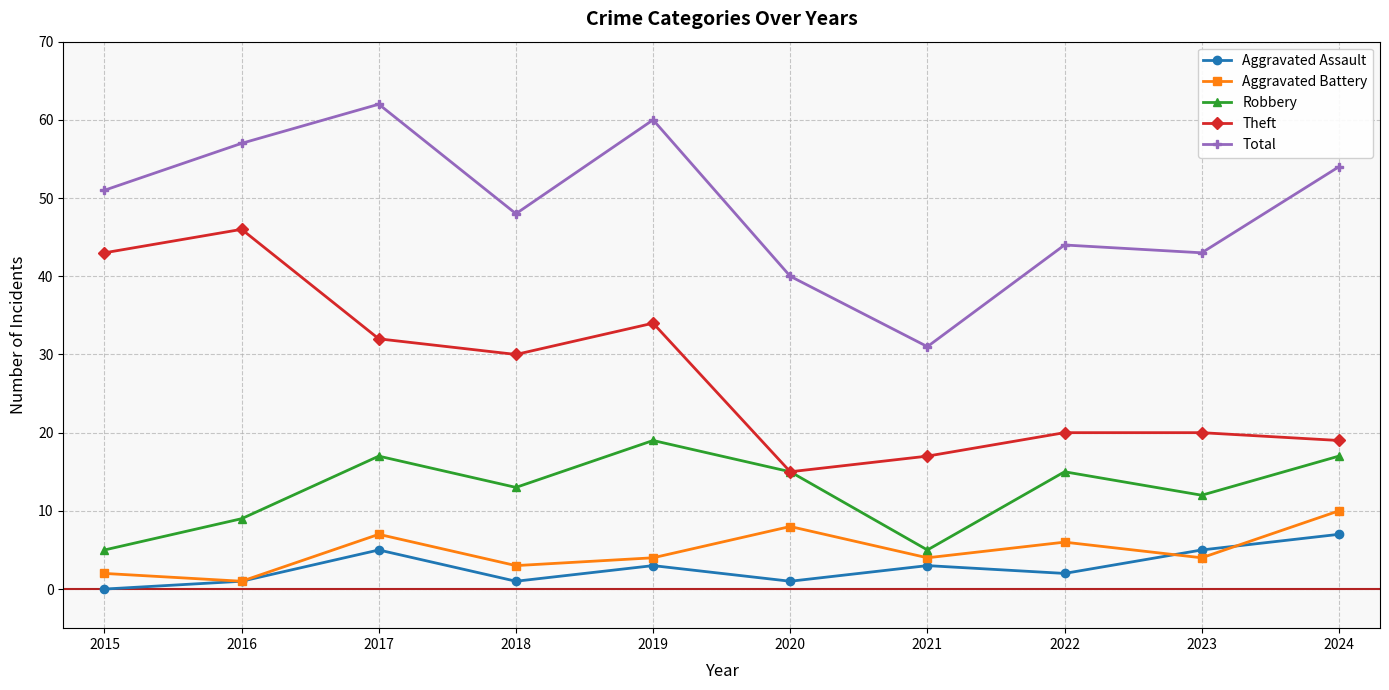

What is the sum of all Aggravated Assault values?

28